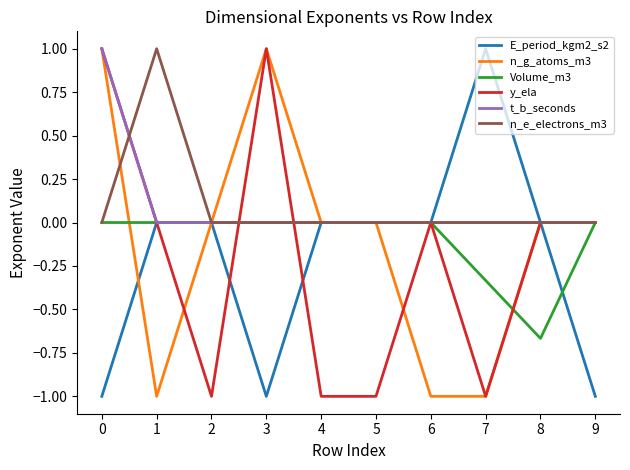

True or false: Volume_m3 has a value of 0.3 at 4.

False